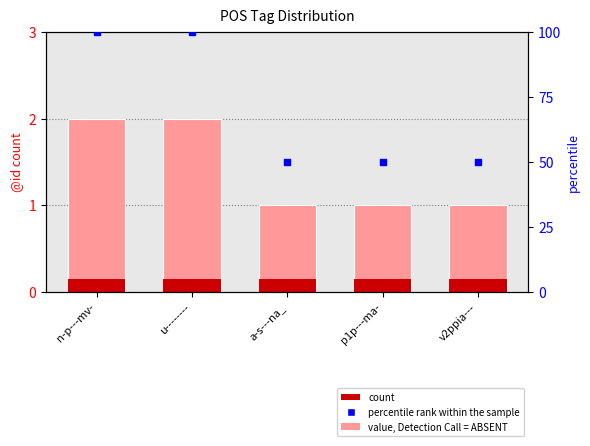

Which series has the largest total across all categories?

percentile rank within the sample